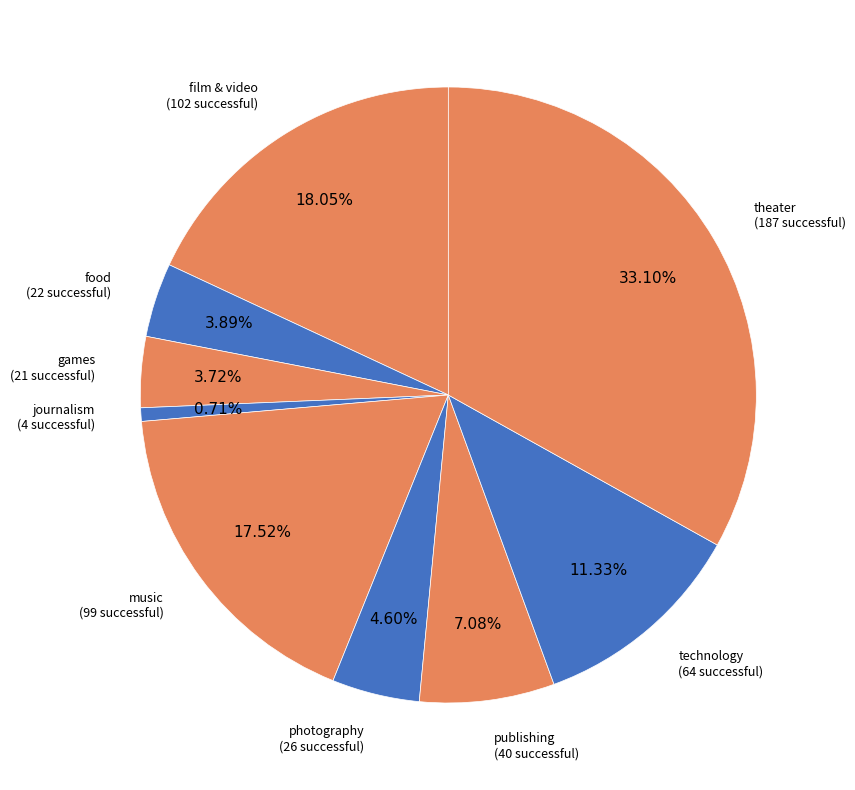

To the nearest percent, what is the combined percentage of publishing and technology?

18%